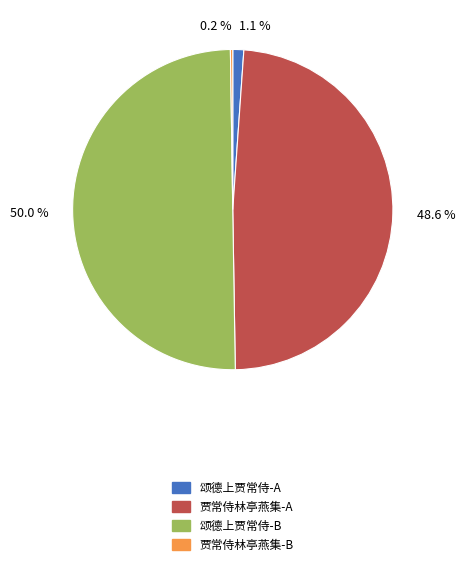

What percentage do 1.1 % and 48.6 % together represent?

49.7%